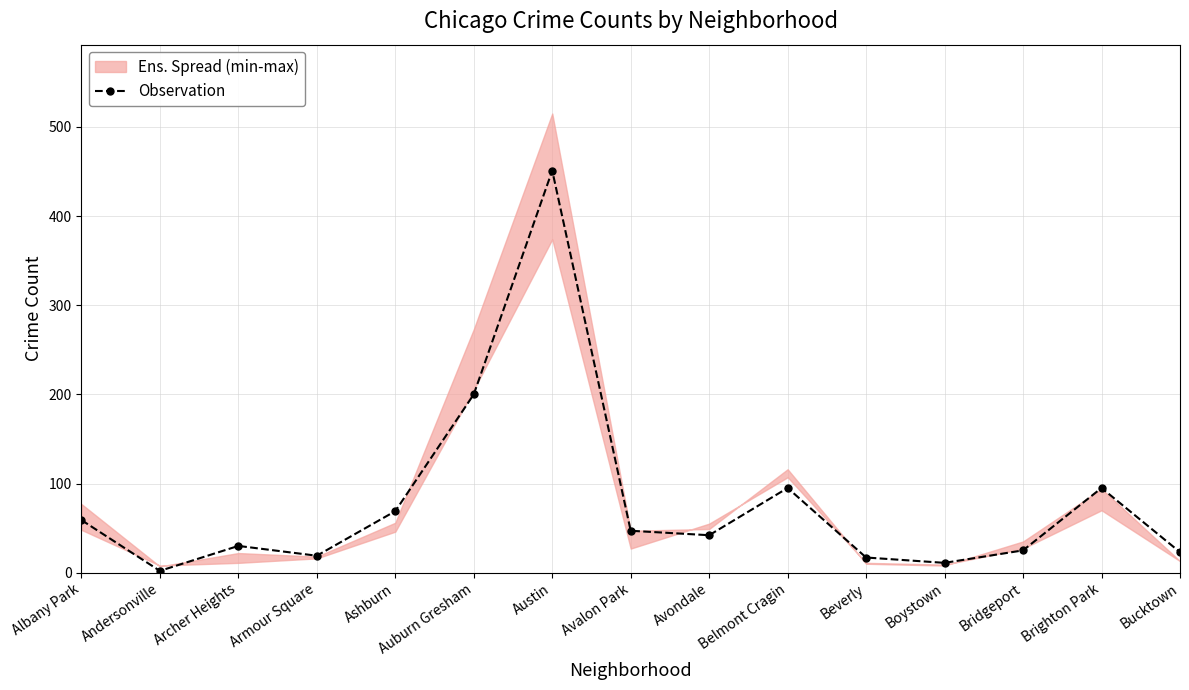

Rank the categories by value from lowest to highest.

Andersonville, Boystown, Beverly, Armour Square, Bucktown, Bridgeport, Archer Heights, Avondale, Avalon Park, Albany Park, Ashburn, Belmont Cragin, Brighton Park, Auburn Gresham, Austin